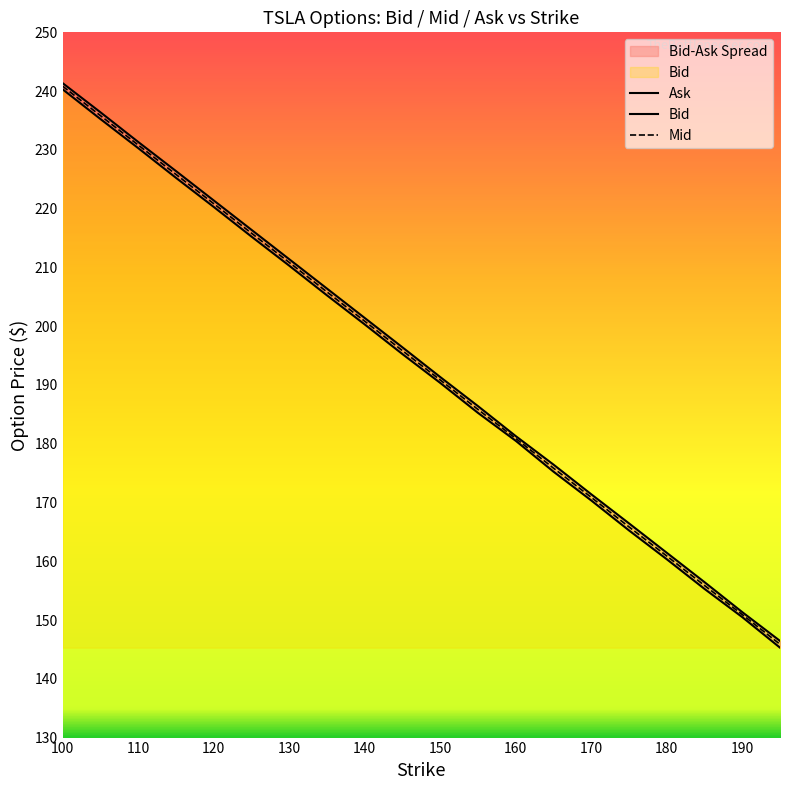

How many data points in Mid are less than 195?

10